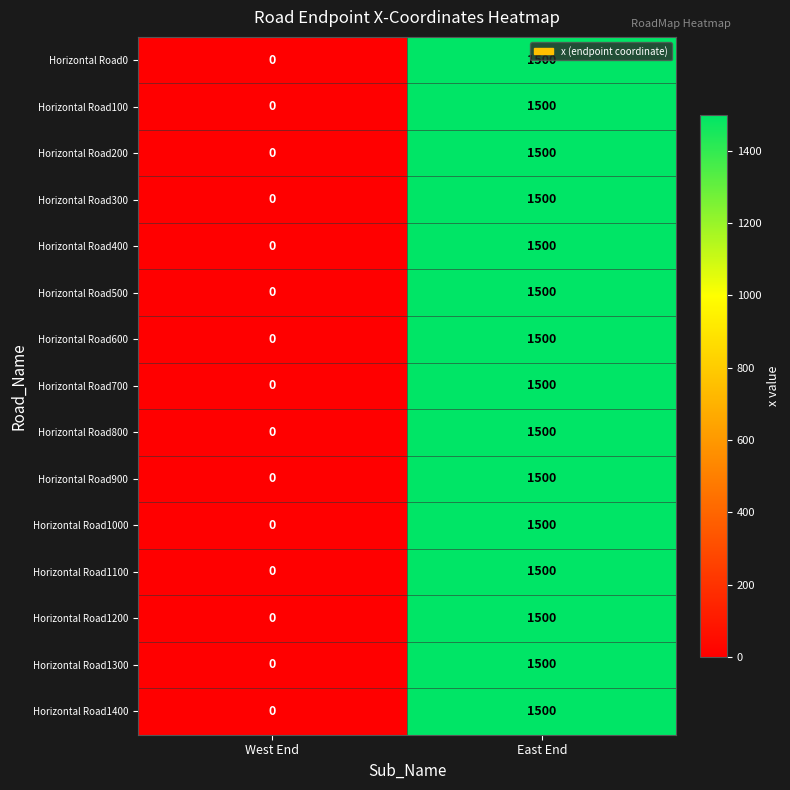

What is the highest value of the Horizontal Road1400 series?

1500